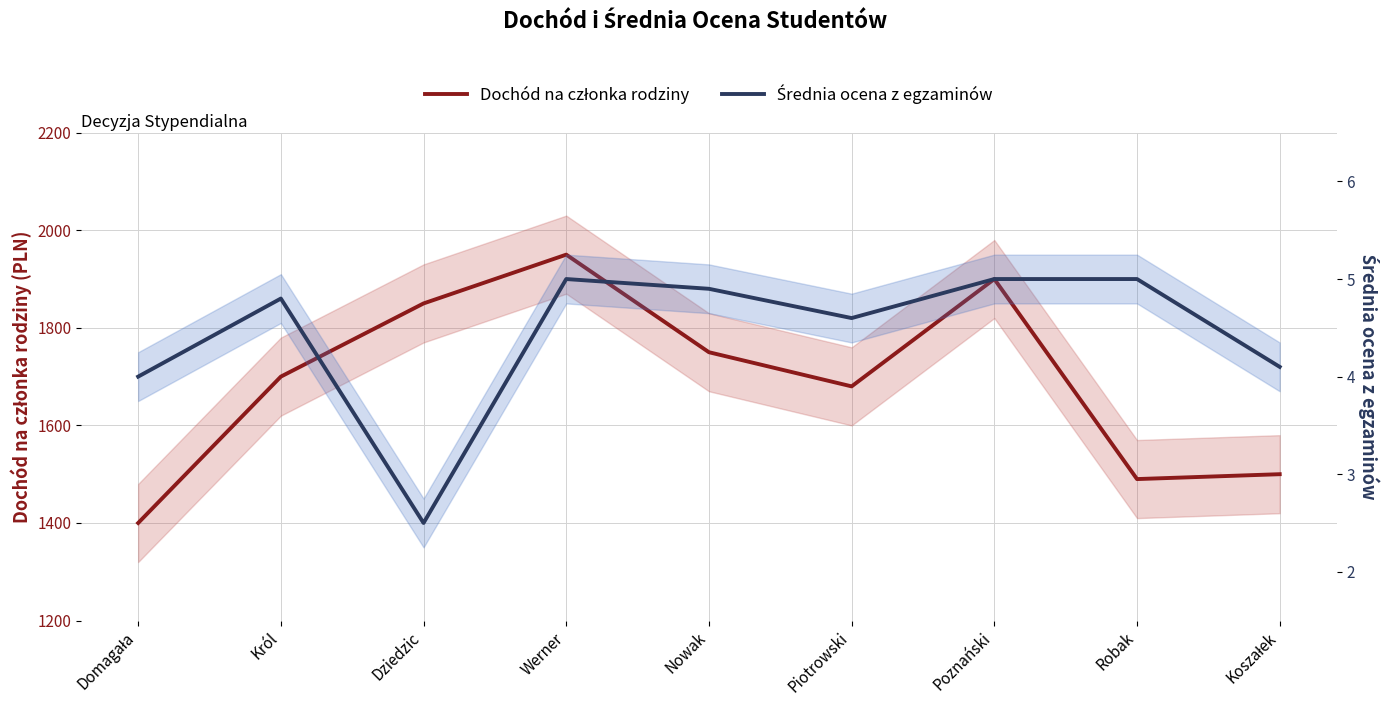

Which has a higher value, Poznański or Werner?

Werner